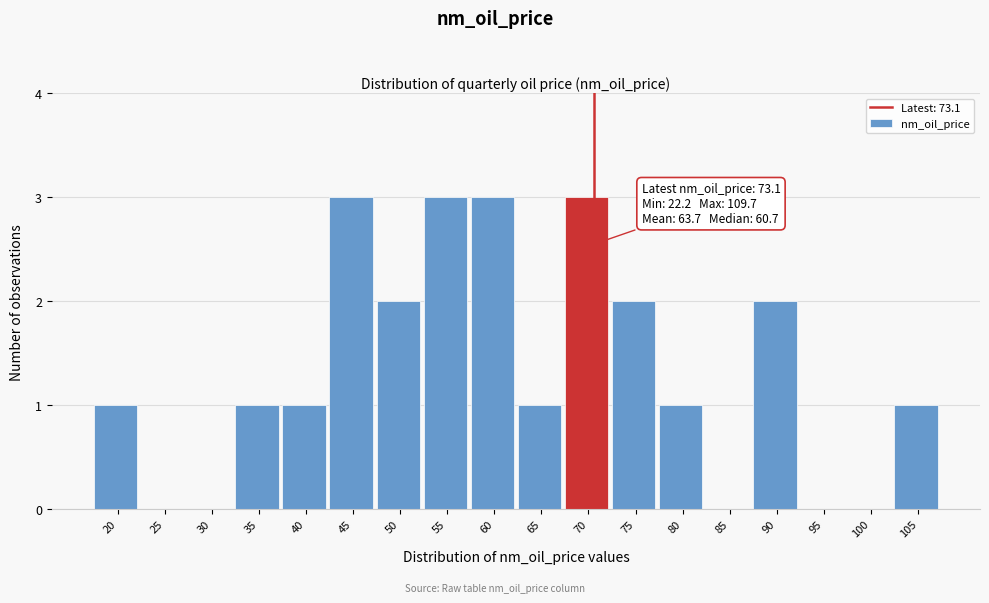

Reading left to right, what are all the values shown in this chart?

20=1	25=0	30=0	35=1	40=1	45=3	50=2	55=3	60=3	65=1	70=3	75=2	80=1	85=0	90=2	95=0	100=0	105=1